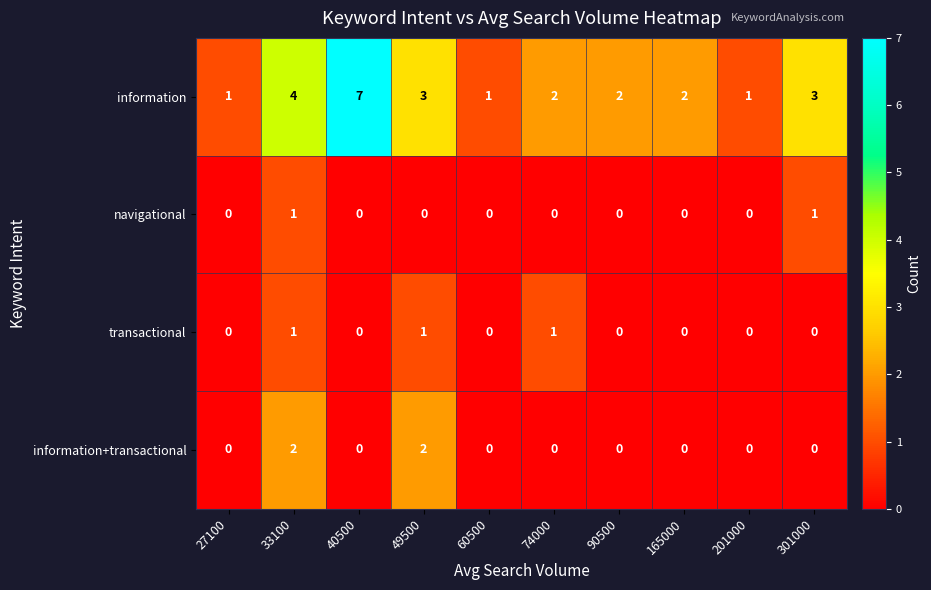

What is the difference between the maximum and minimum values in the information series?

6